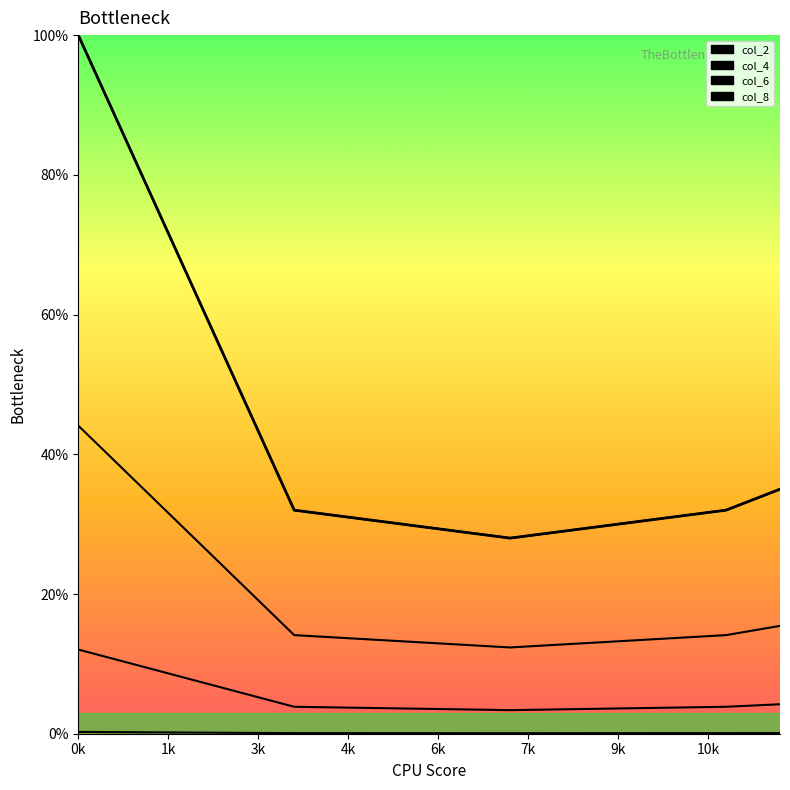

Is it true that the value at 10k is 14.2?

False